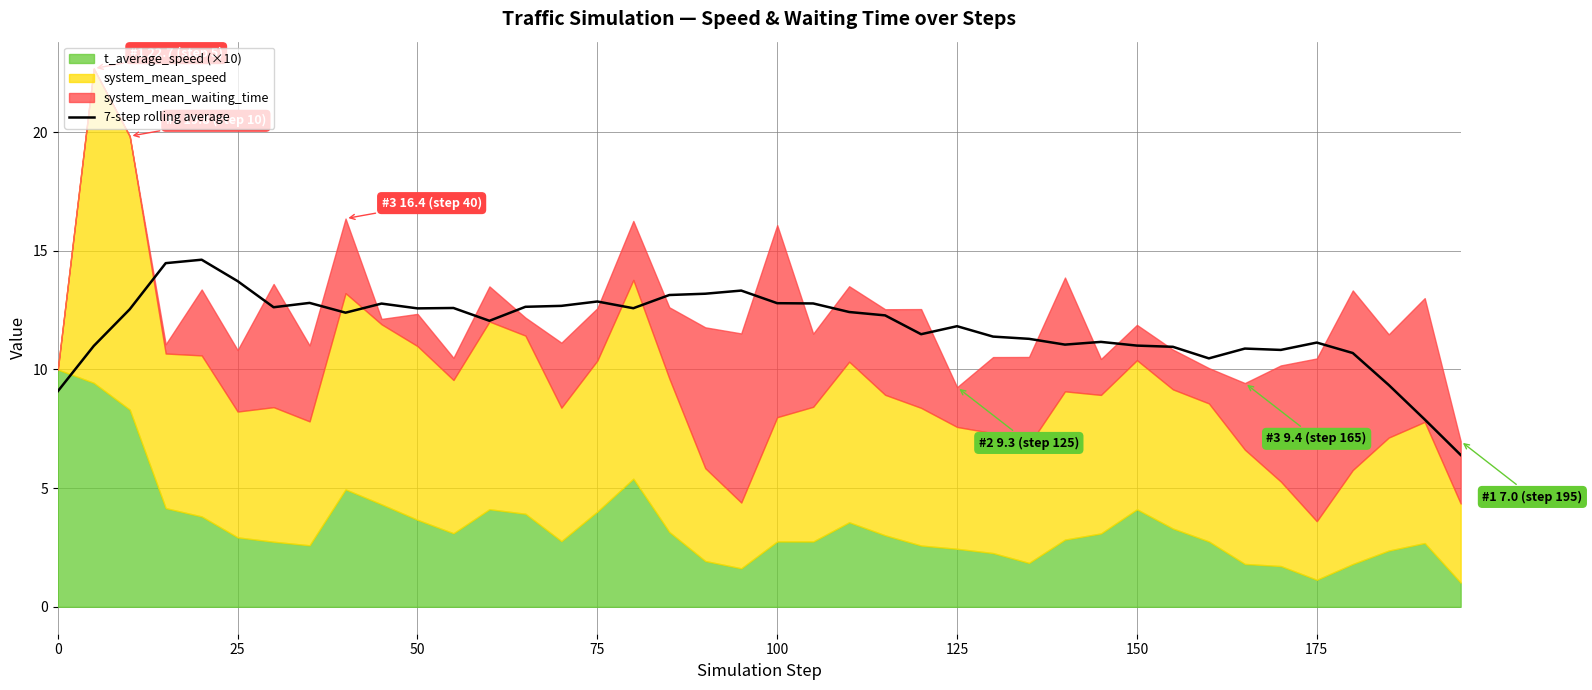

The 7-step rolling average series shows 7.1 at 150. True or false?

False